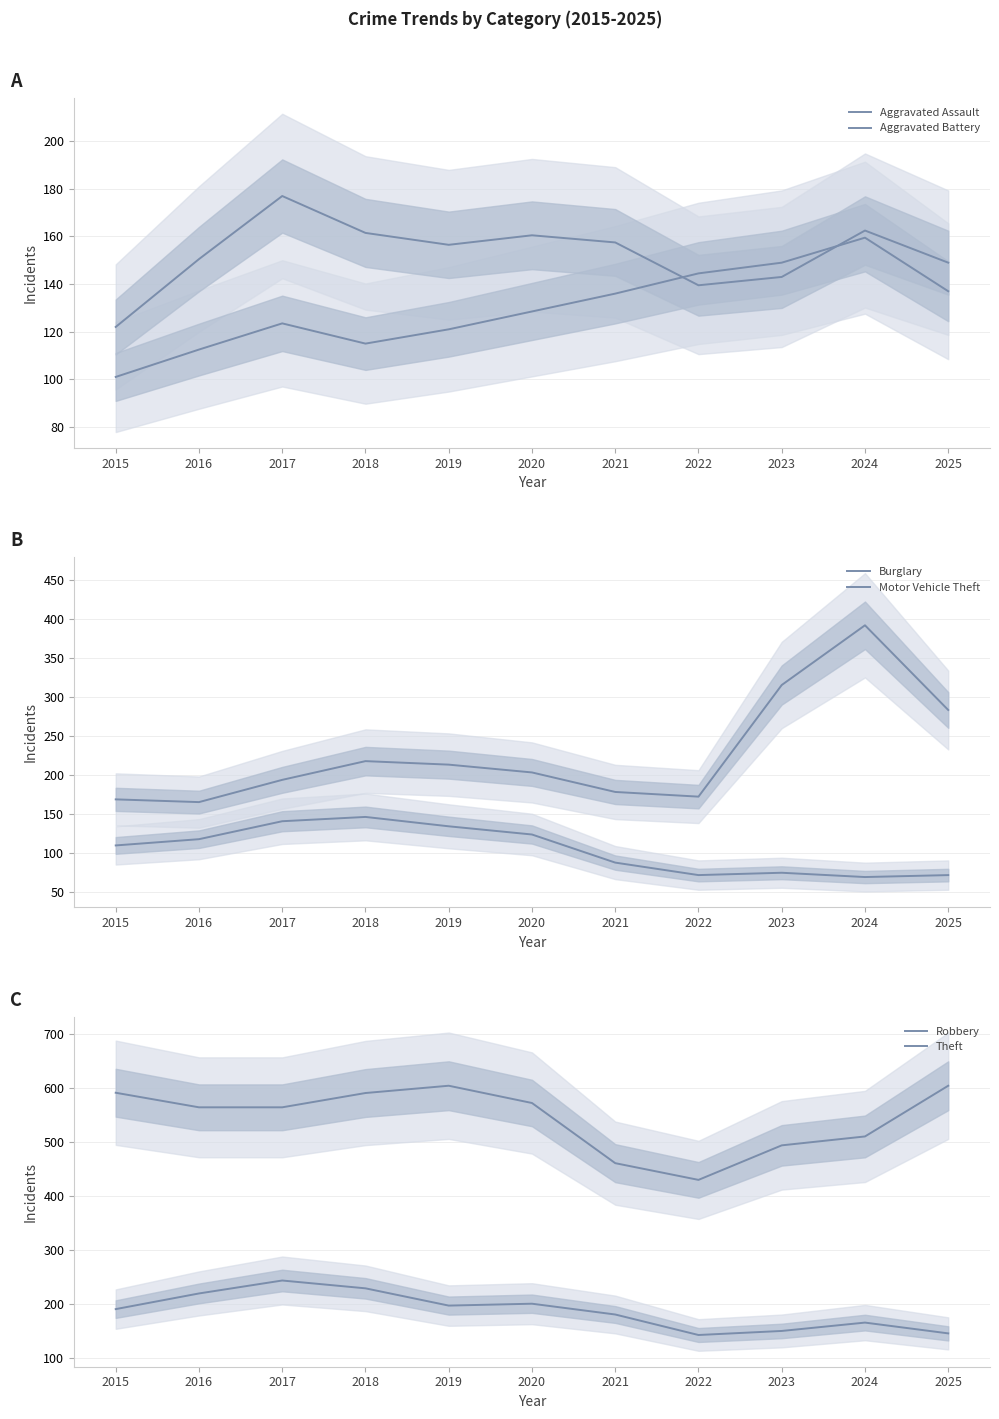

Where is Robbery nearest to the value 192?

2015